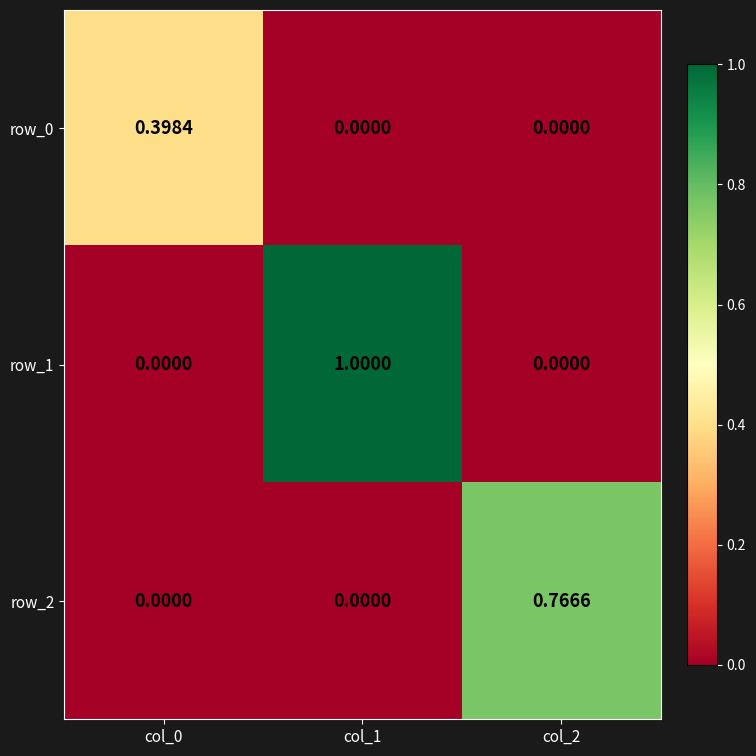

How many categories are shown in the chart?

3